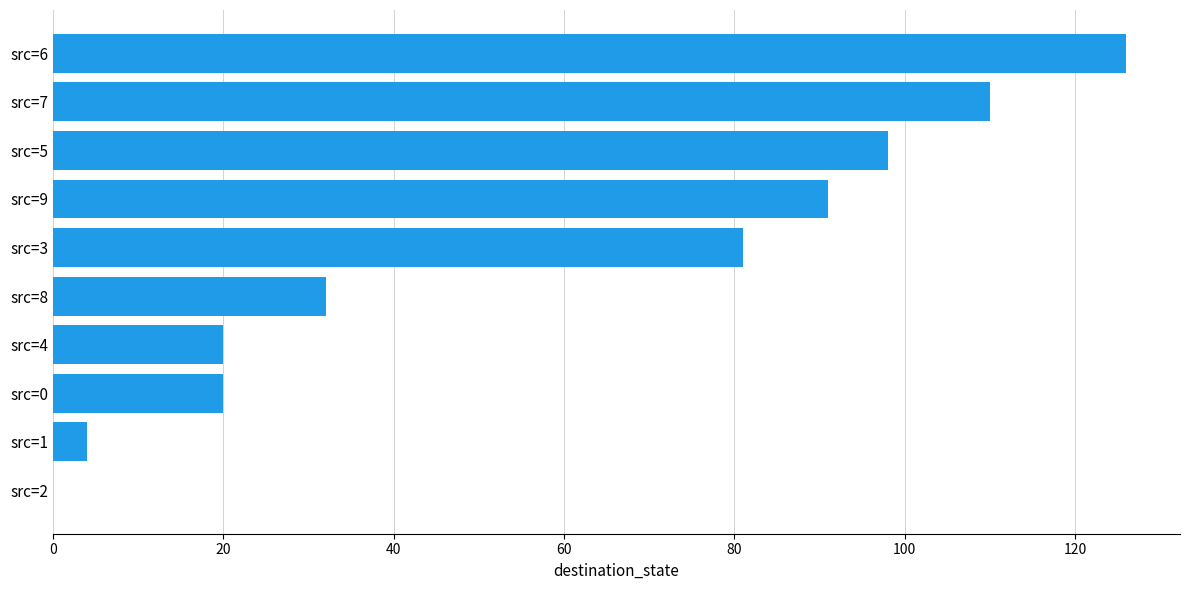

What is the maximum value shown in the chart?

126